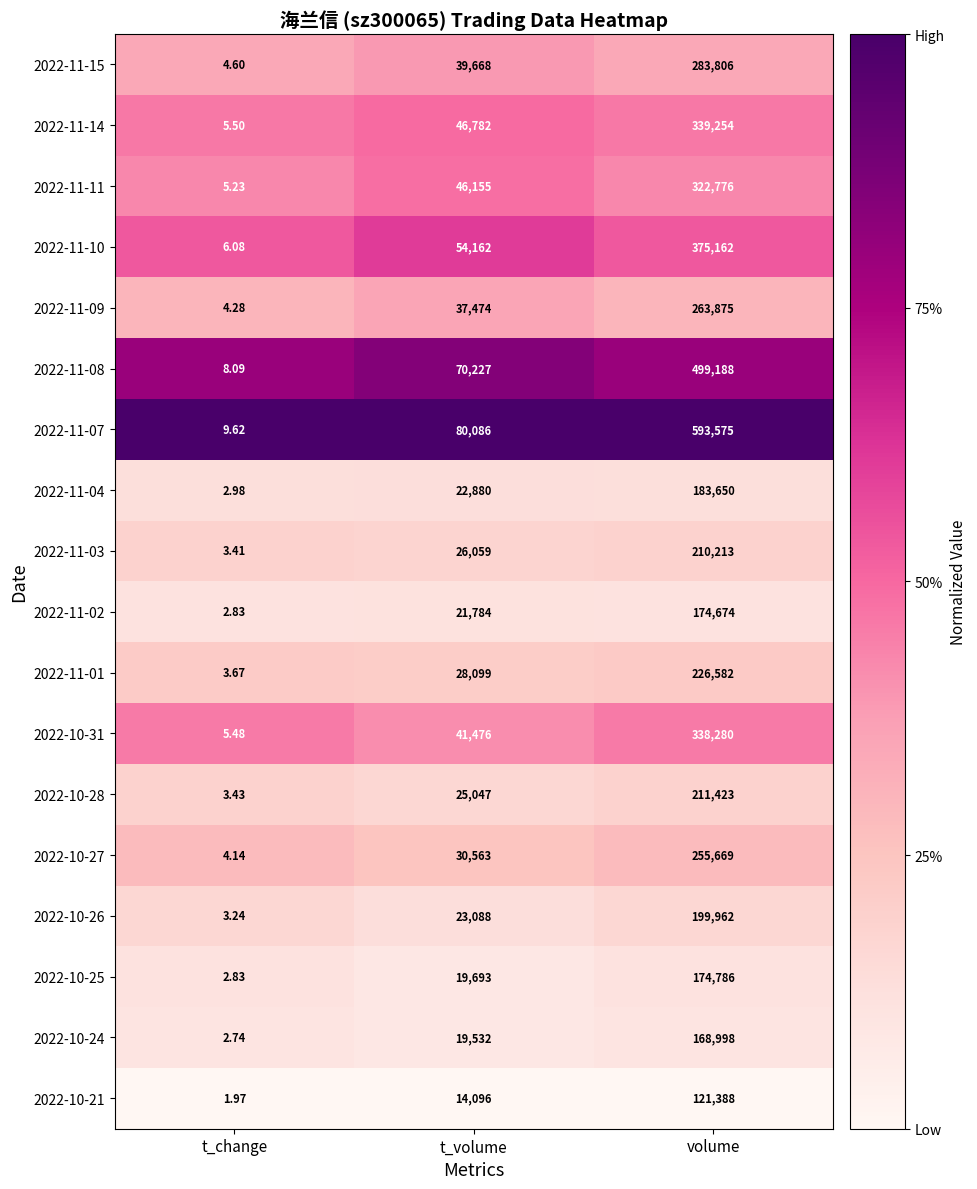

Between t_volume and volume, which series saw the biggest shift?

2022-11-07